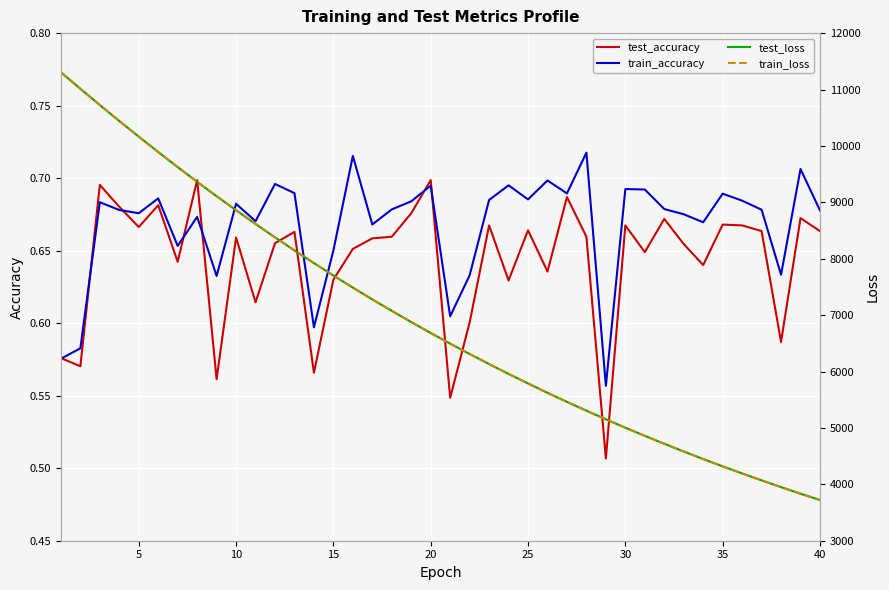

How many data points in test_loss are above 6682?

20